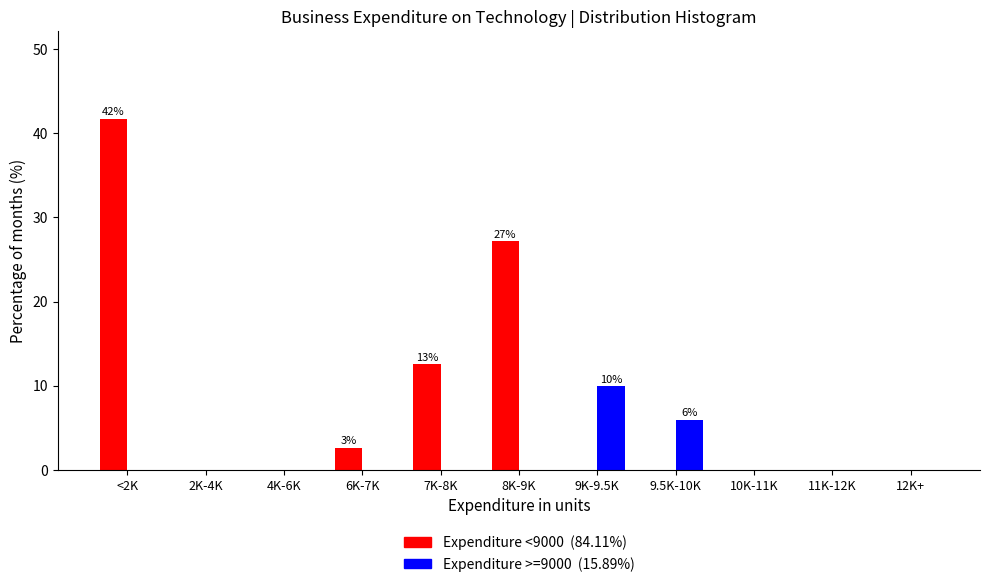

At which category is the sum across all series the highest?

<2K